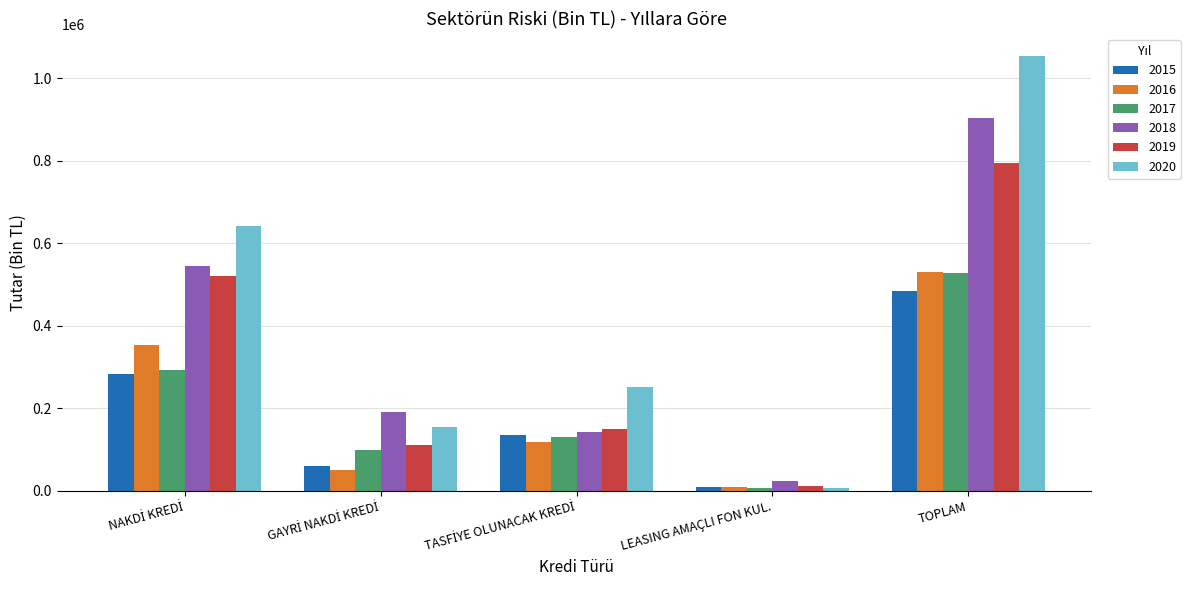

How many series are shown in this chart?

6